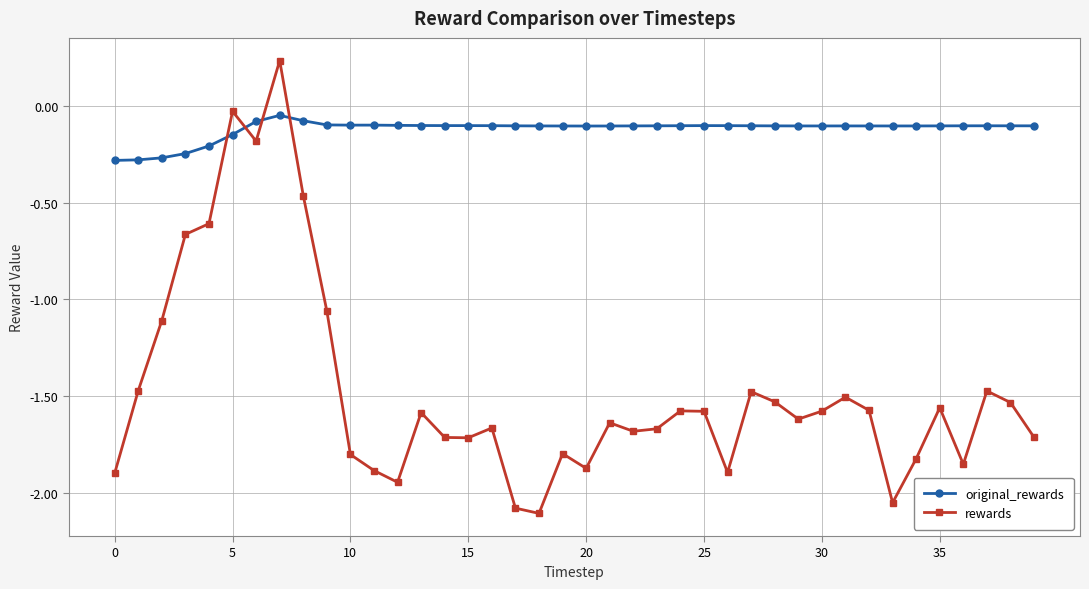

At how many categories does at least one series exceed -1?

40